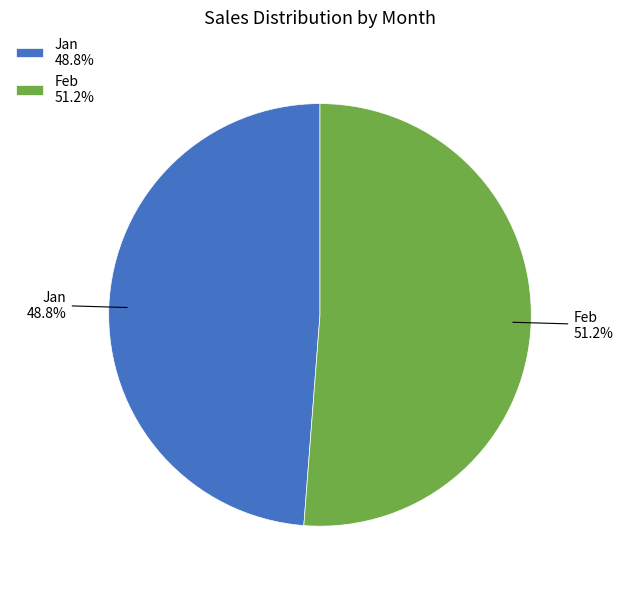

How many slices are in this pie chart?

2